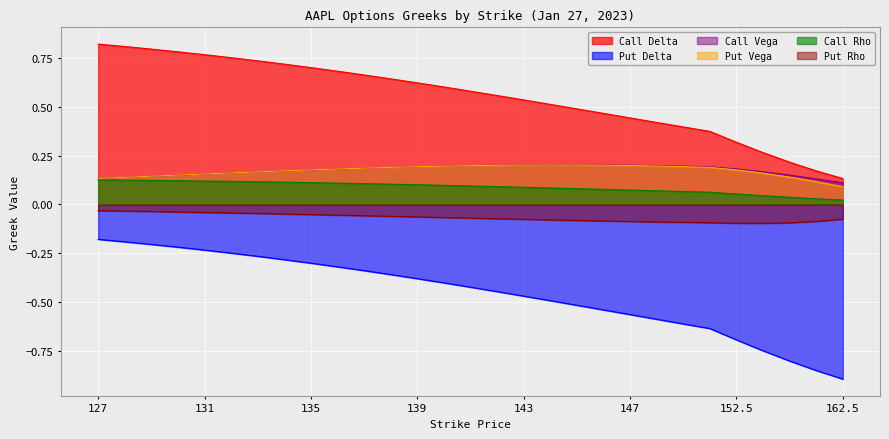

True or false: Call Vega and Put Vega cross at least once.

False